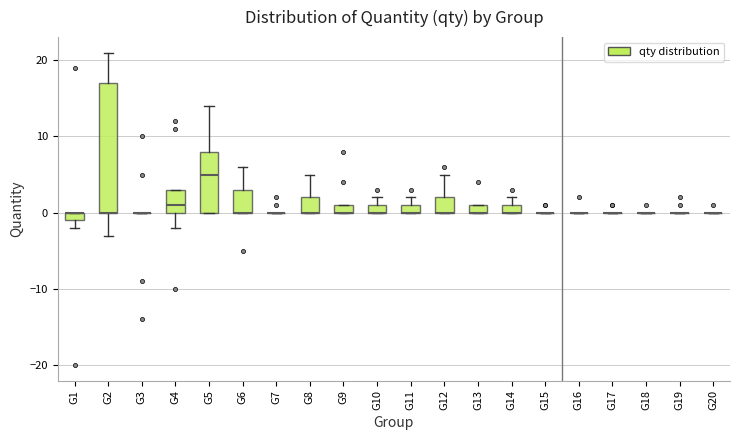

Where is the upper edge of the box for G12 on the y-axis? The values are not printed on the chart, so give them approximately, as read against the axis.

2